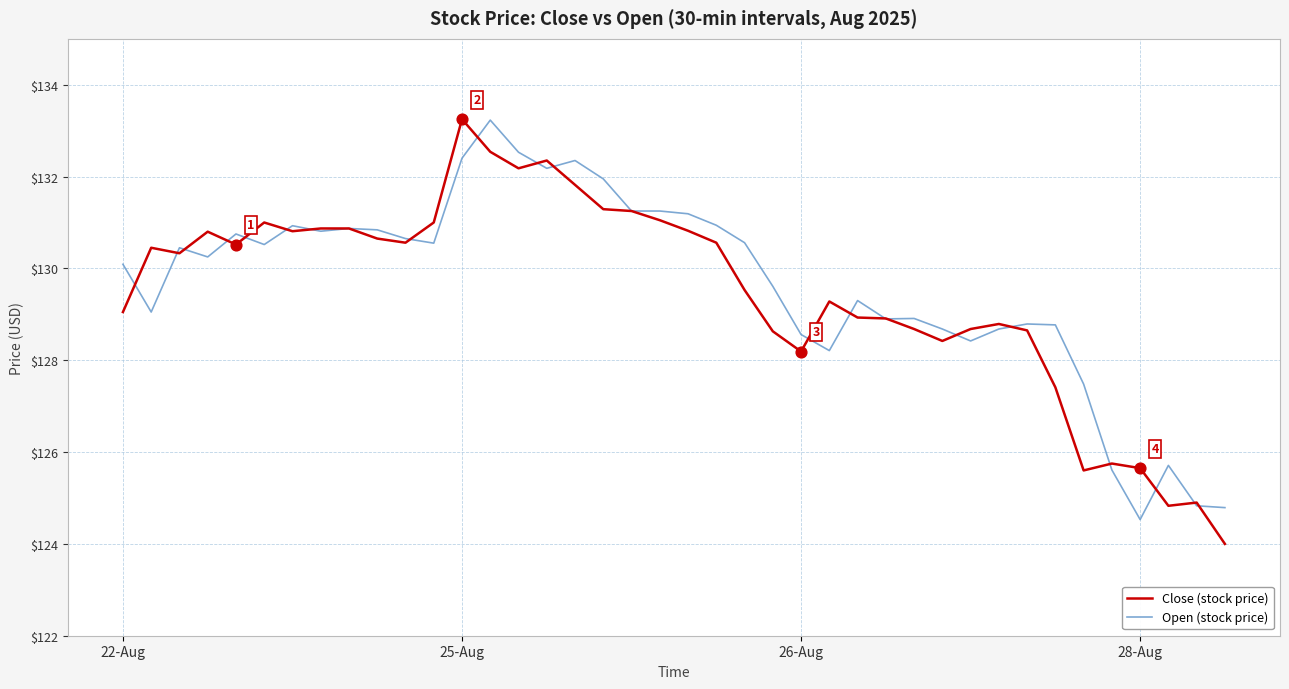

What are all the series names shown in the legend?

Close (stock price), Open (stock price)